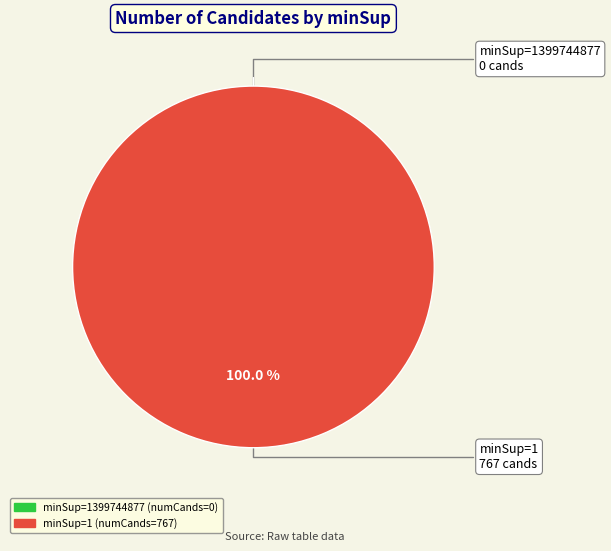

What percentage do 1 and 1399744877 together represent?

100.0%